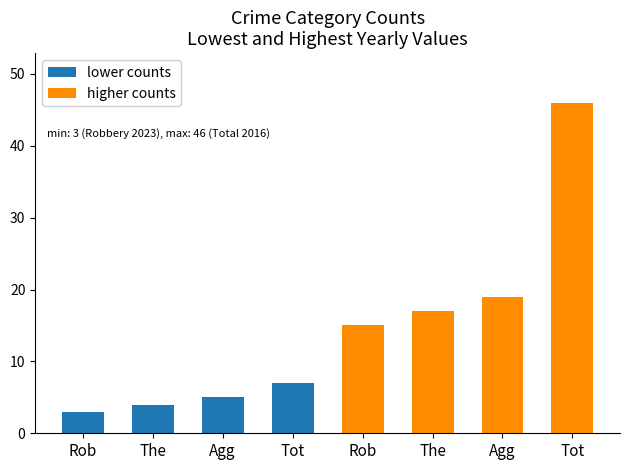

Reading right to left, list all the values displayed in this chart.

lower counts: Total=7	Aggravated Battery=5	Theft=4	Robbery=3
higher counts: Total=46	Aggravated Battery=19	Theft=17	Robbery=15